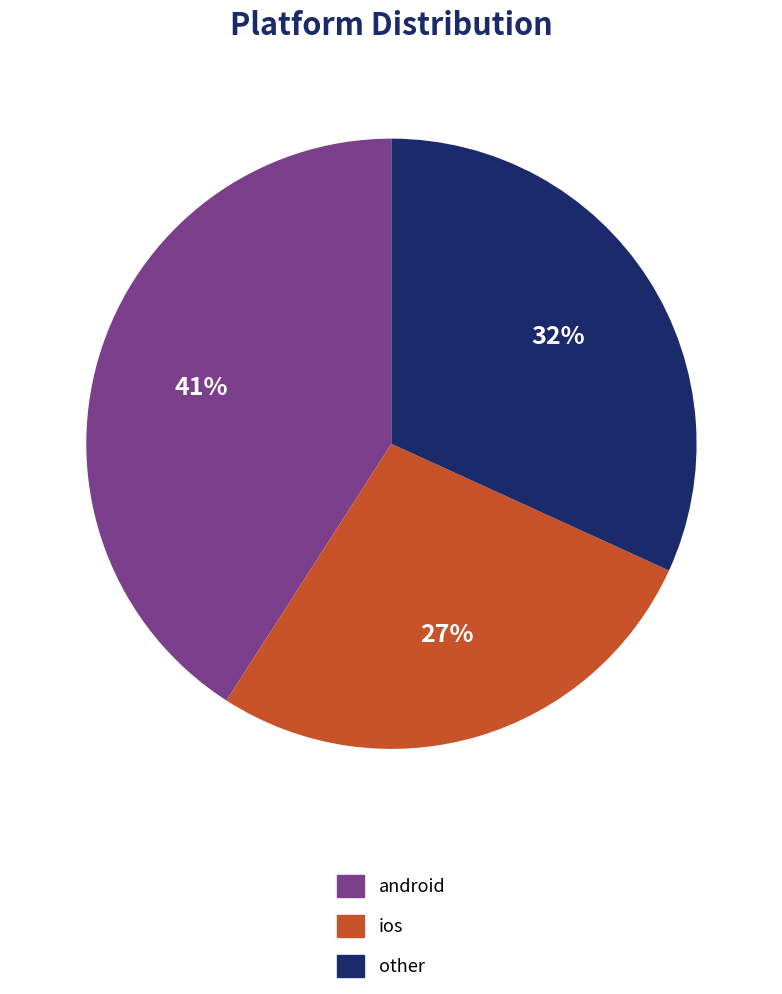

Approximately how many times larger is the value at other compared to android?

0.8